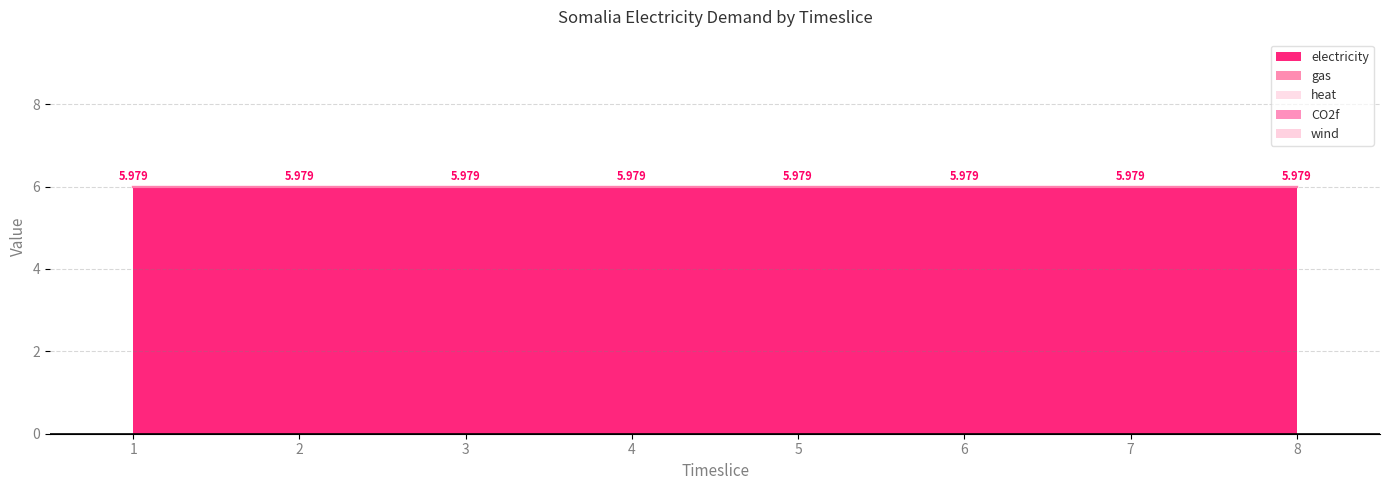

Rank the series at 7 from lowest to highest value.

gas, heat, CO2f, wind, electricity